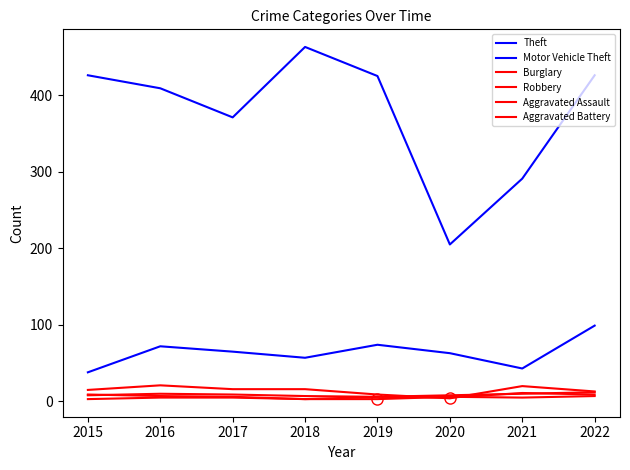

Read the Motor Vehicle Theft value at 2018, to the nearest 10.

60